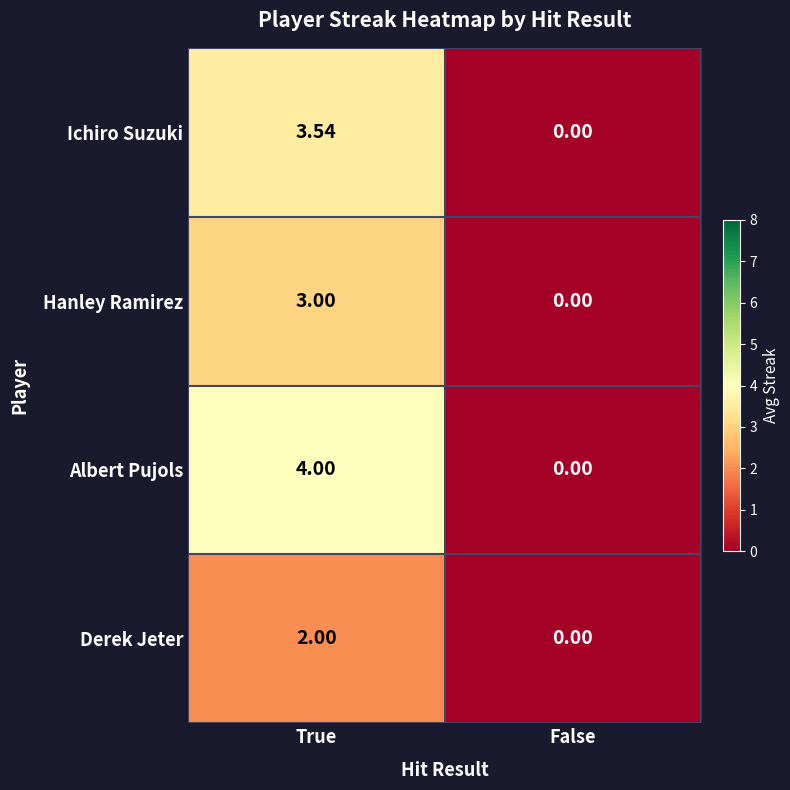

Which series changed the most between True and False?

Albert Pujols